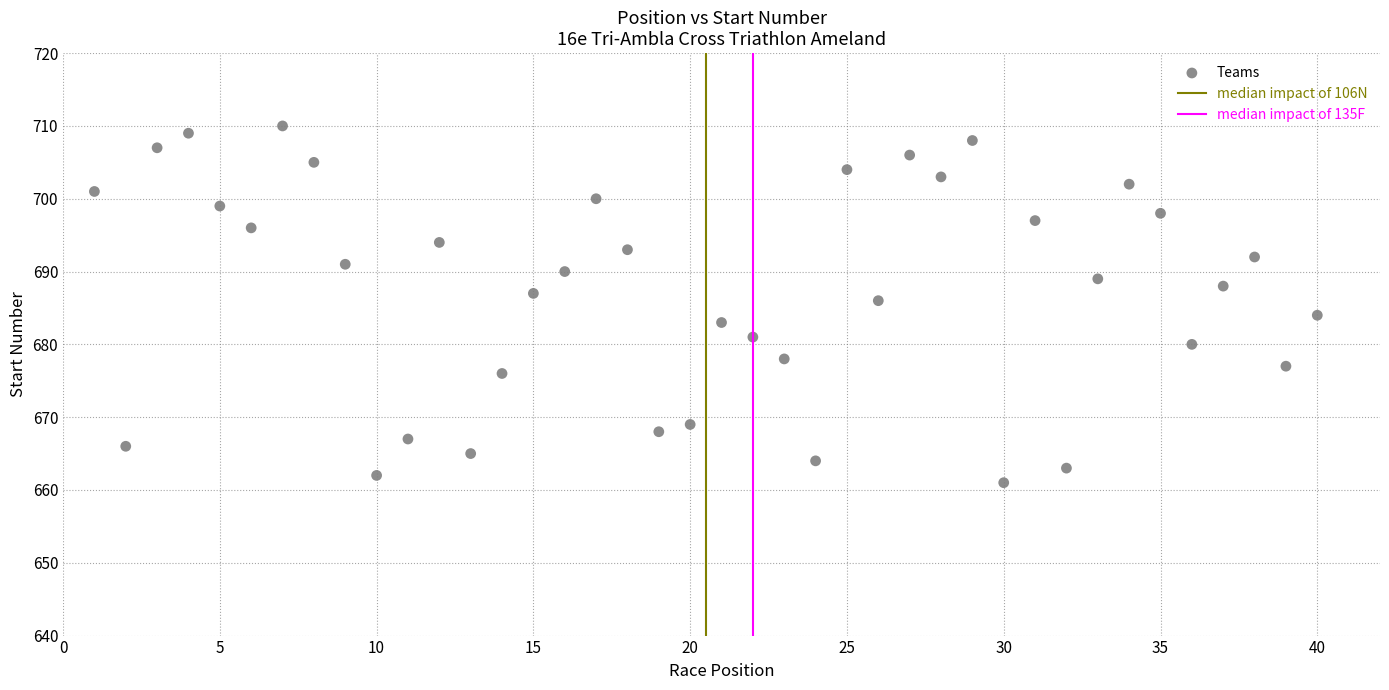

What is the range of X values (max minus min)?

39